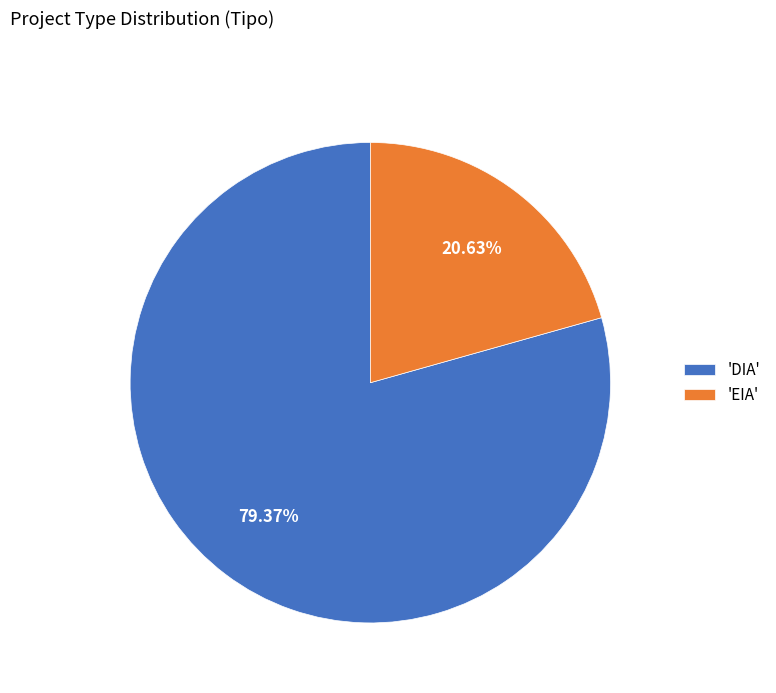

Do 'DIA' and 'EIA' together represent more than half of the pie?

Yes